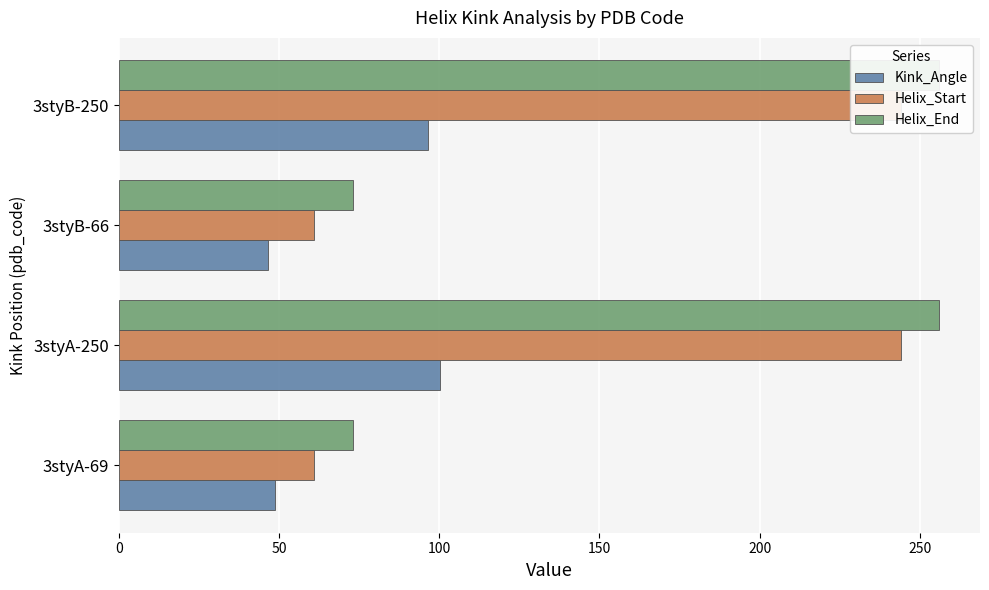

What is the minimum value for Helix_End?

73.0